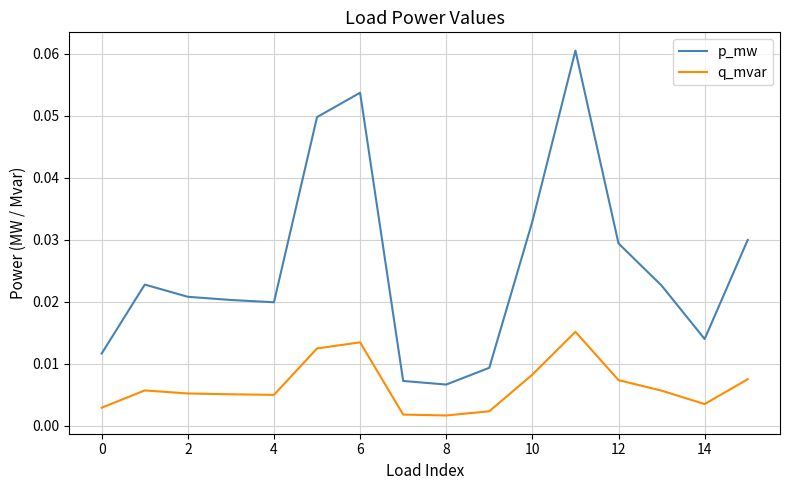

Which series has the largest total across all categories?

p_mw